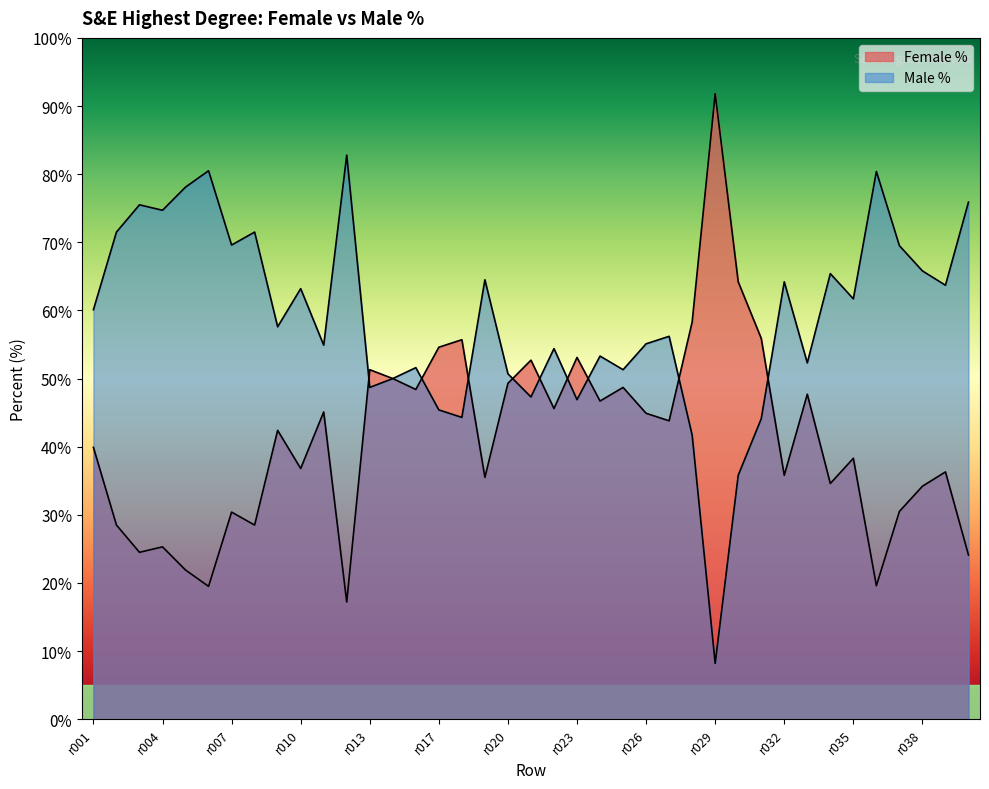

Does the chart have visible grid lines?

No